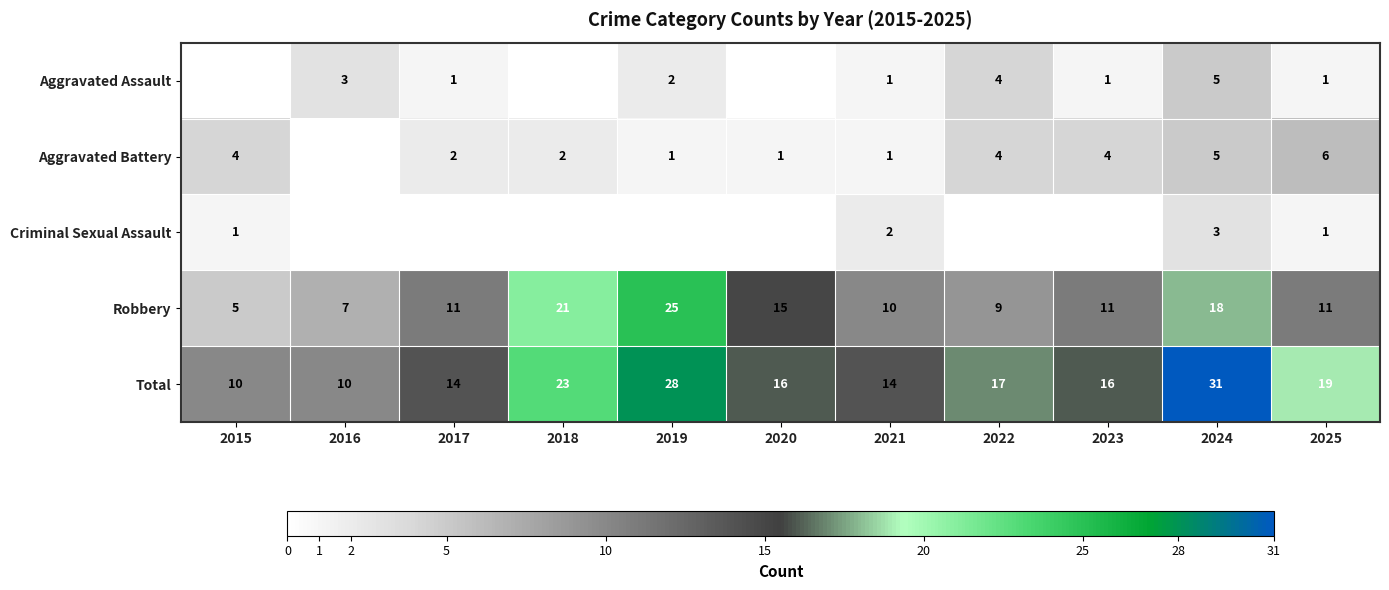

Which category has the lowest value across all series?

2015